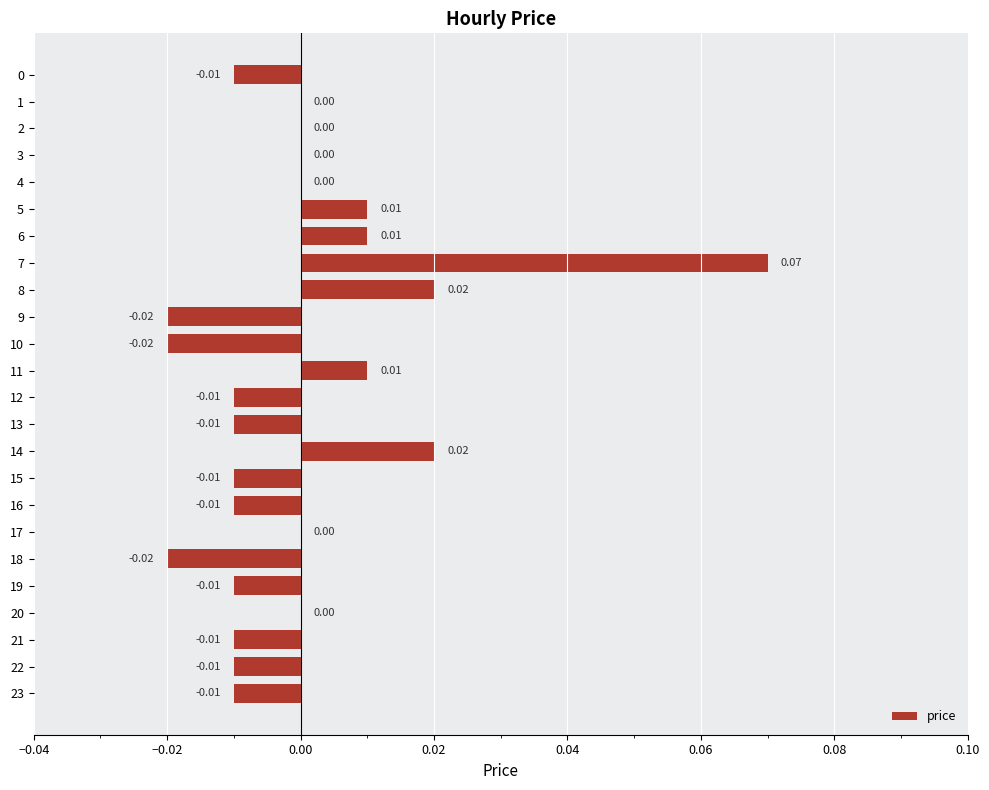

Which has a higher value, 15 or 4?

4